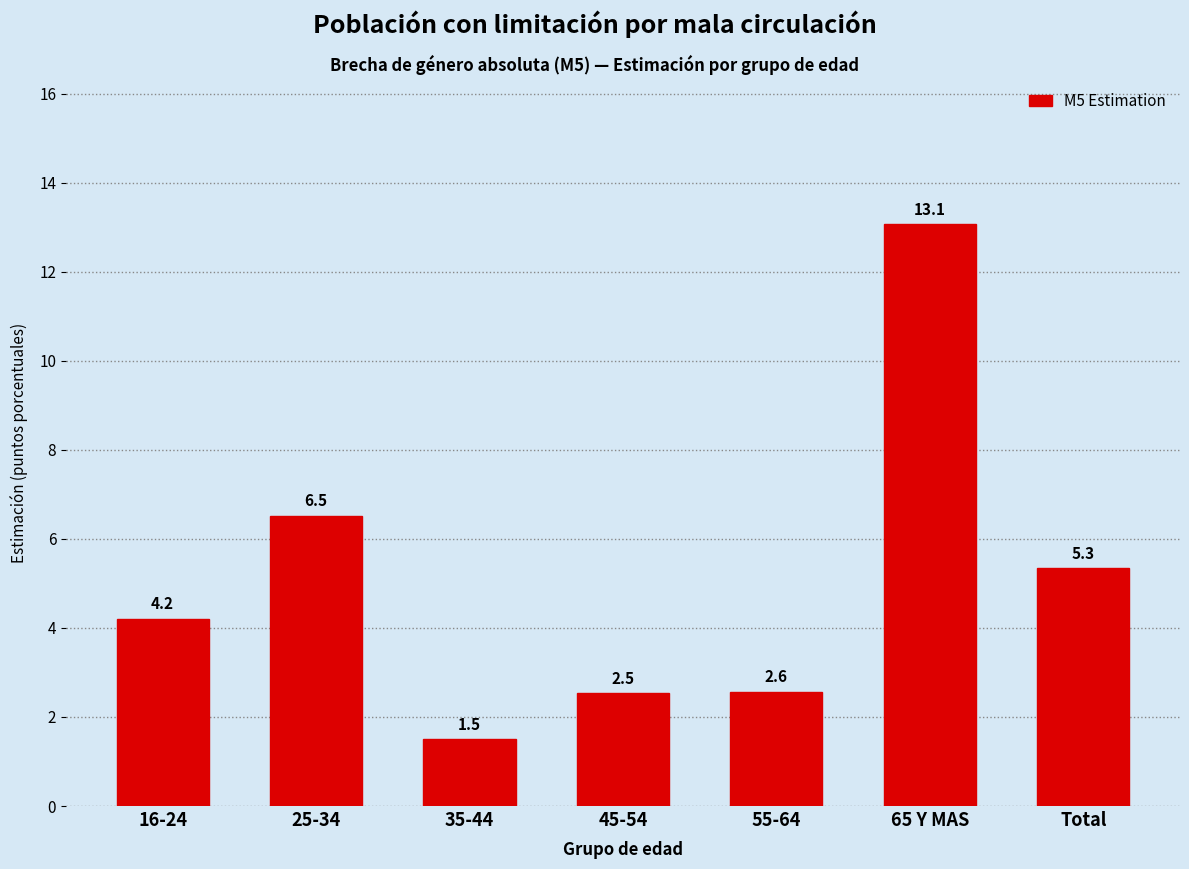

Reading right to left, extract all data points from this chart.

5.3	13.1	2.6	2.5	1.5	6.5	4.2